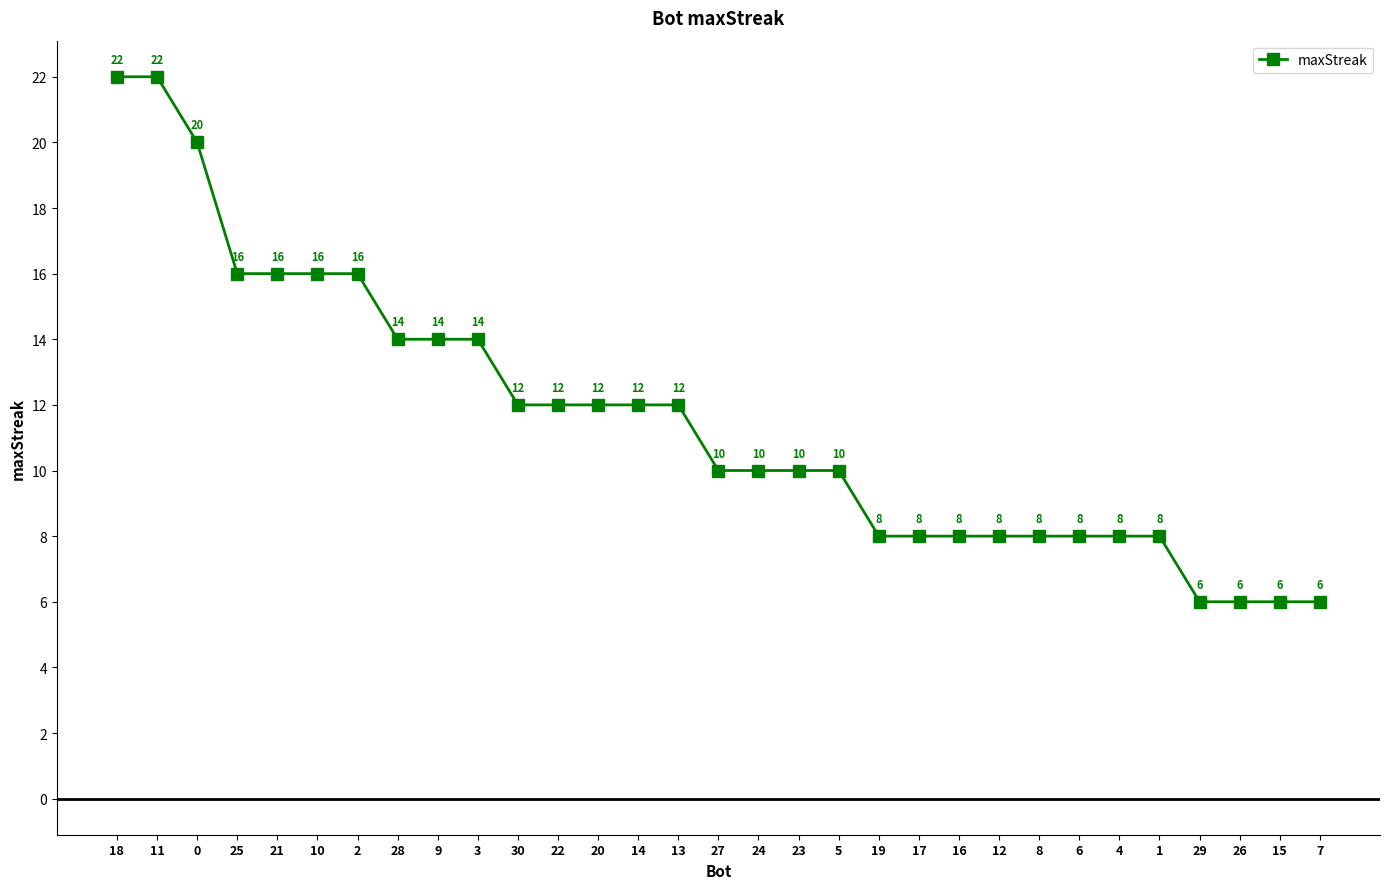

What is the change in value from 21 to 23?

-6